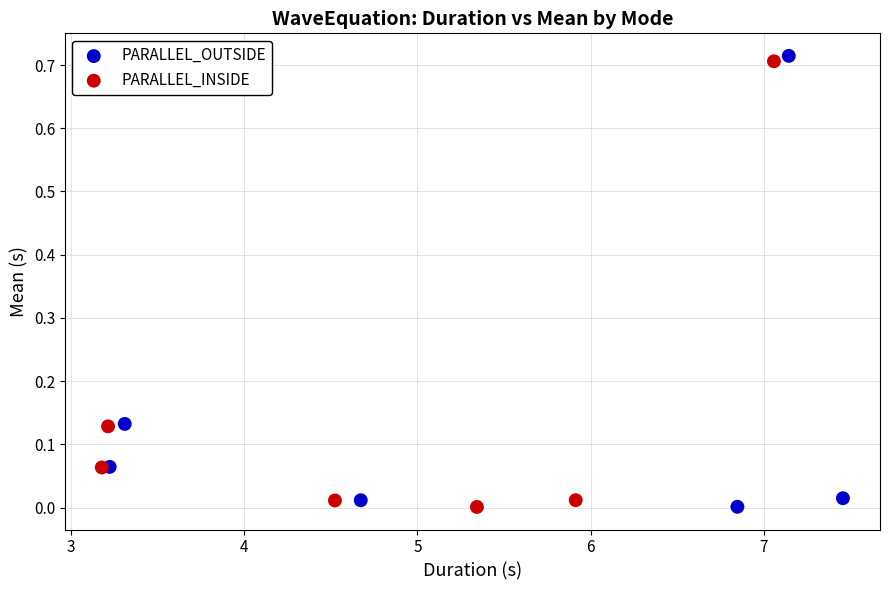

Which series reaches the maximum Y coordinate?

PARALLEL_OUTSIDE